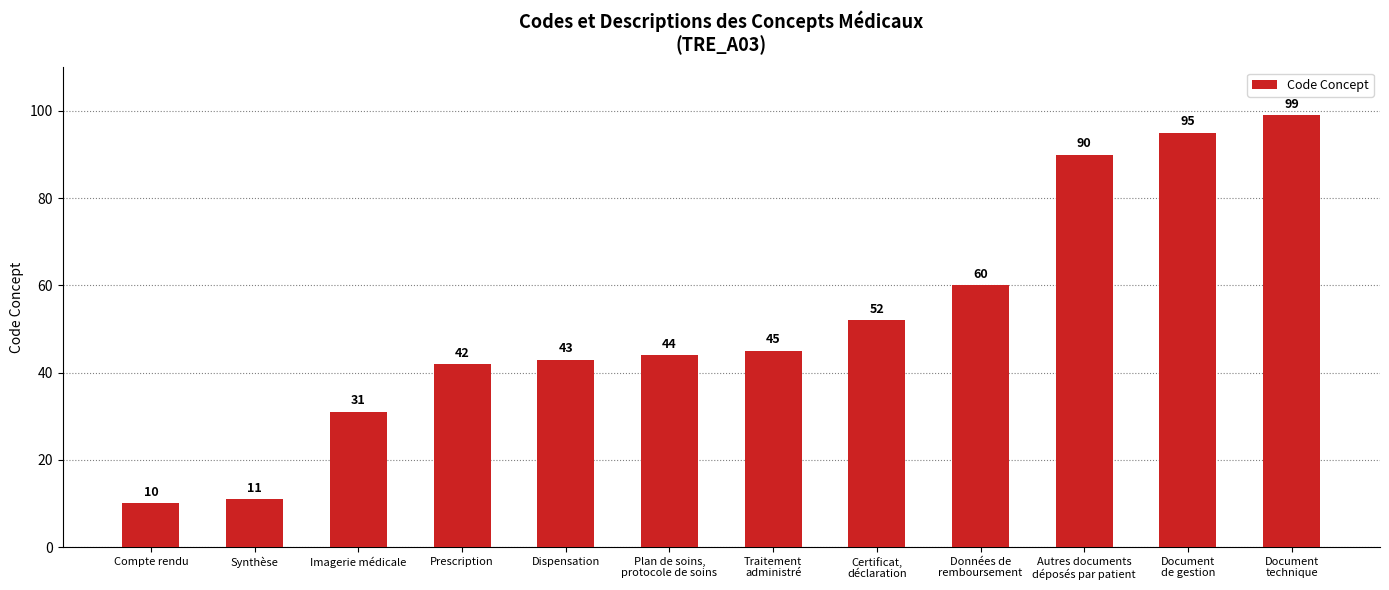

What is the sum of the values at Données de
remboursement and Plan de soins,
protocole de soins?

104